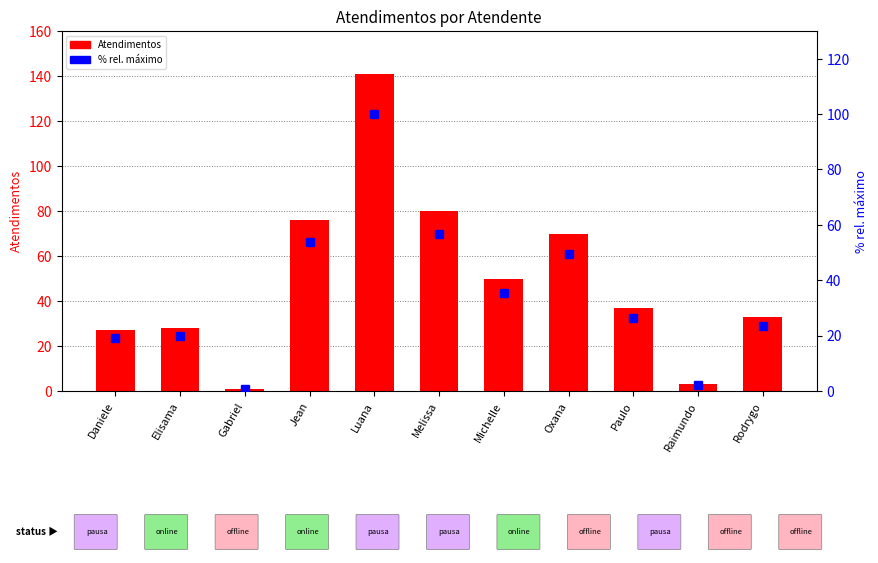

The value of % rel. máximo at Paulo is 26.2. True or false?

True